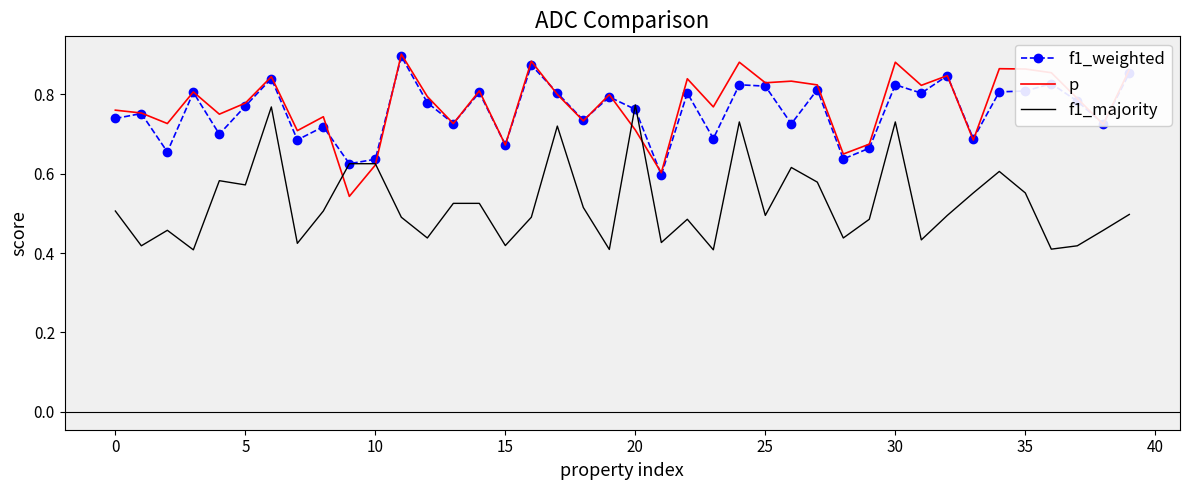

Which series has the widest spread of values?

f1_majority